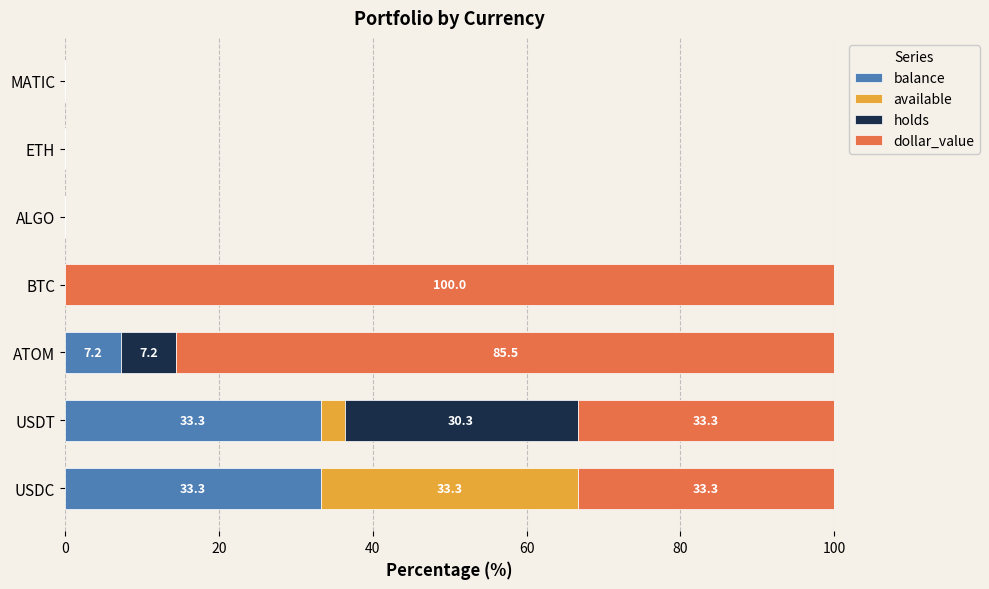

What is the maximum value for balance?

33.3